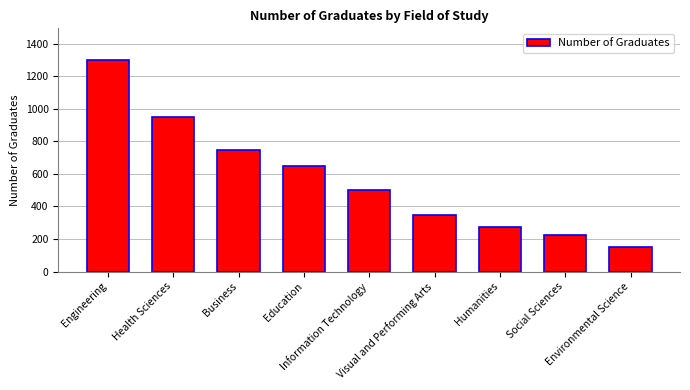

Which category has the lowest value across all series?

Environmental Science